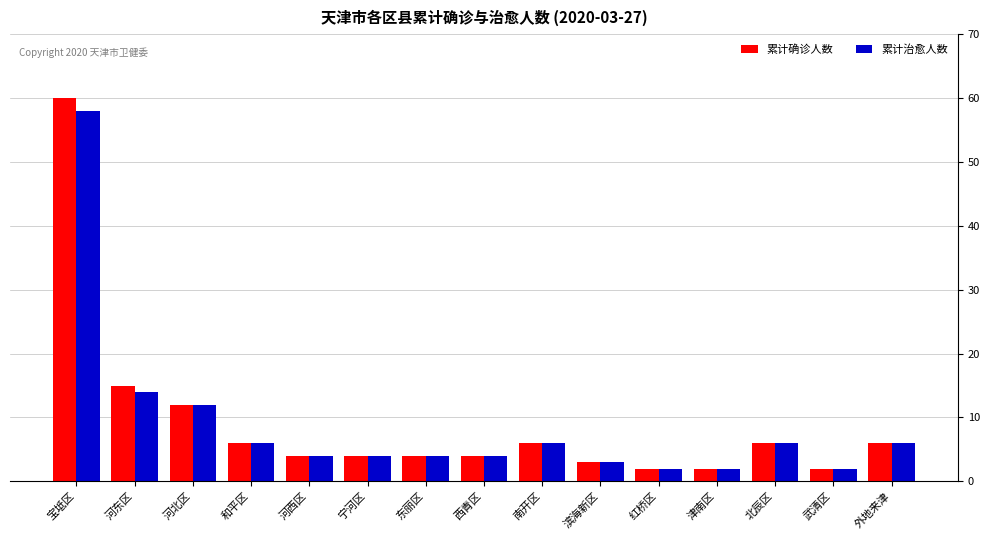

What is the difference between the 累计确诊人数 values at 宝坻区 and 武清区?

58